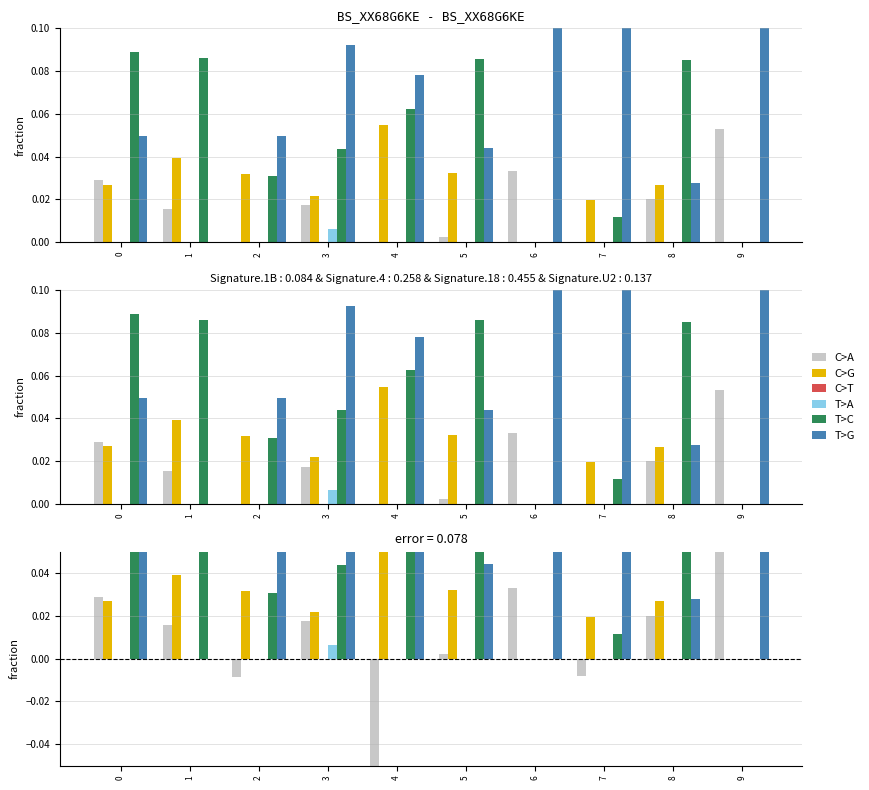

The T>C series shows 0.1 at 1. True or false?

True